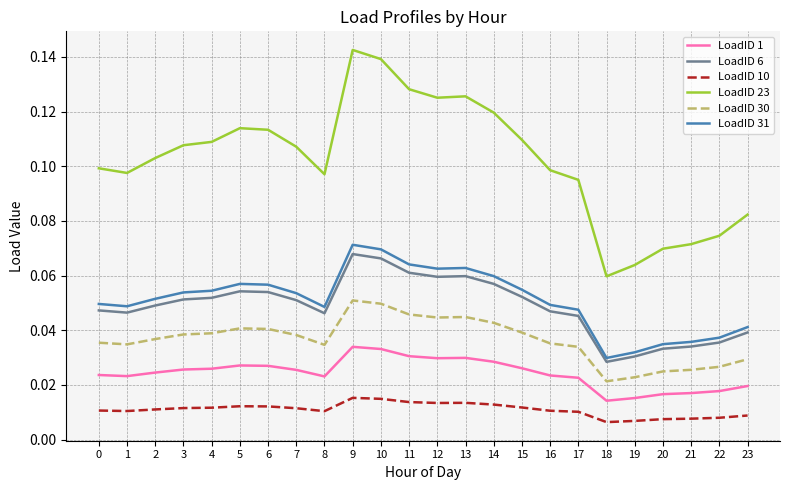

How many distinct data groups are displayed?

6